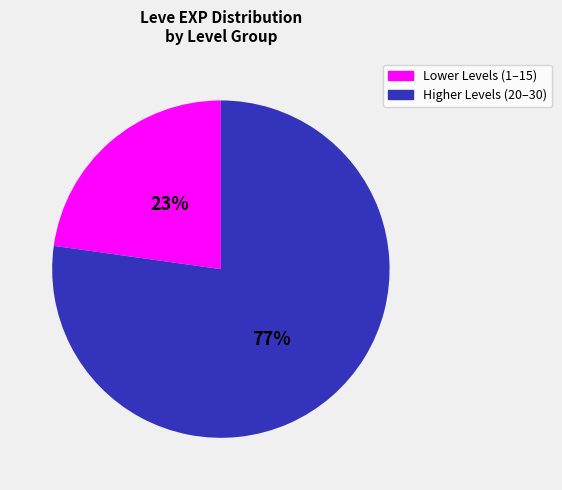

To the nearest percent, what is the difference between the largest and smallest slice percentages?

54%